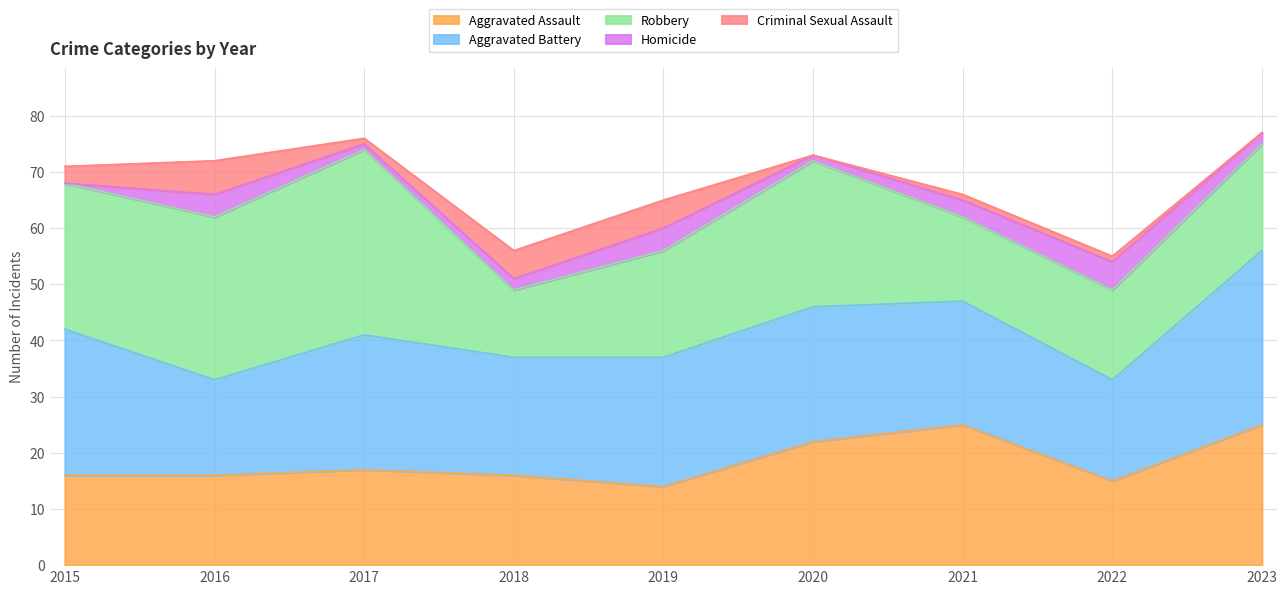

How many values in the Criminal Sexual Assault series are below 1?

2